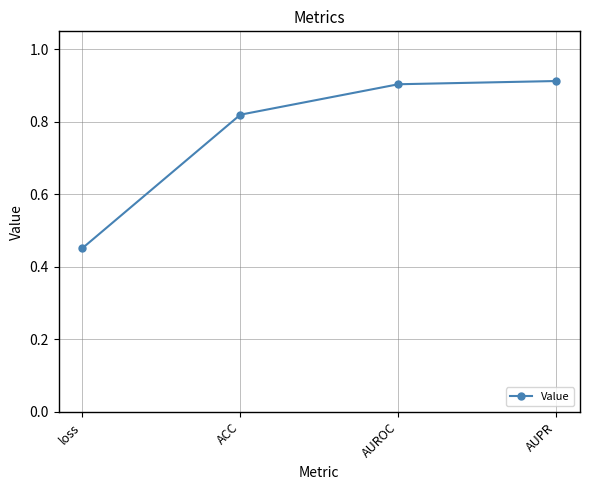

What position from the left is AUROC?

3